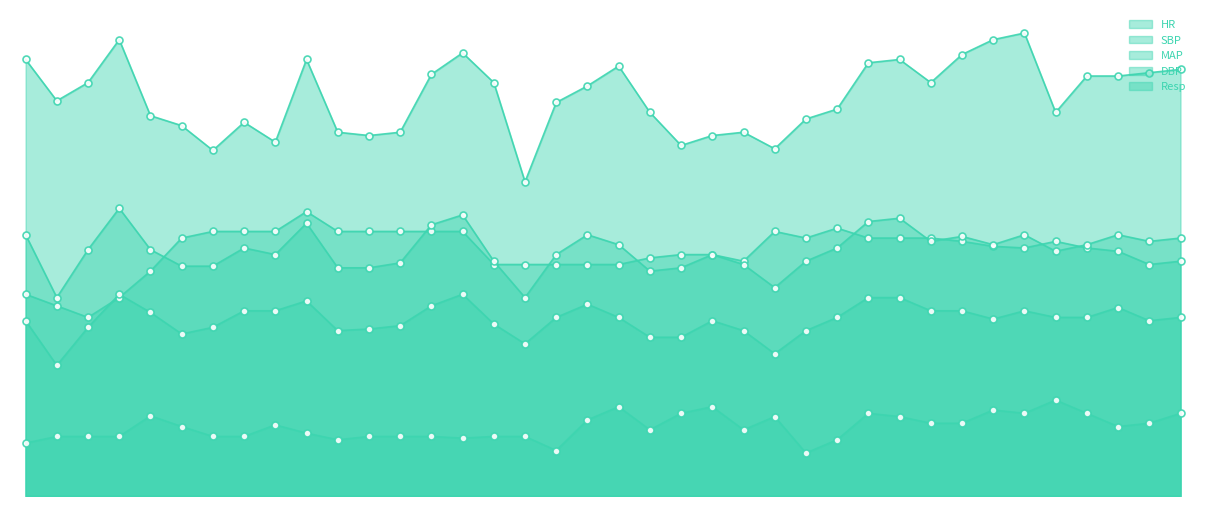

The value of MAP at 9 is 74.5. True or false?

True